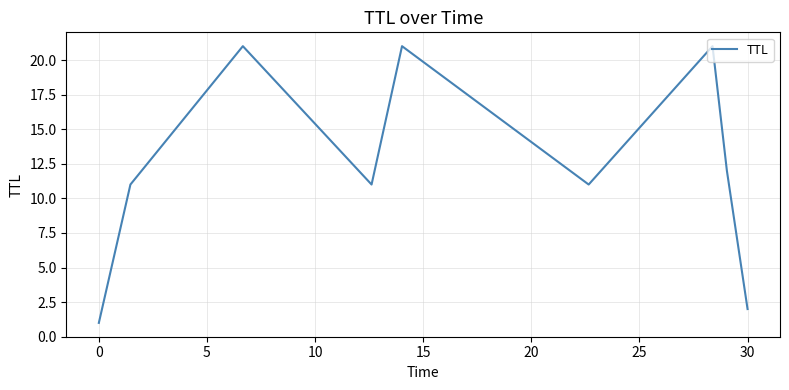

What is the difference between the maximum and minimum values?

20